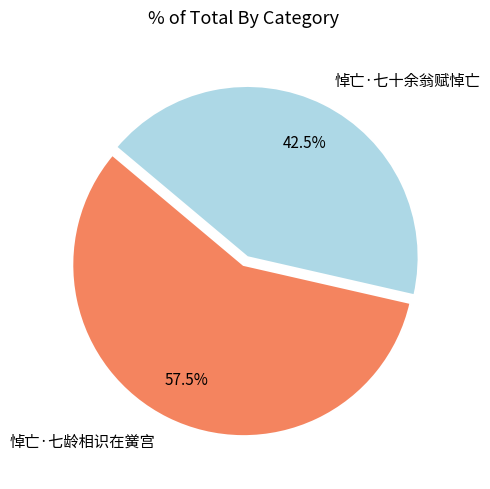

How much of the chart is everything except 悼亡·七十余翁赋悼亡?

57.5%